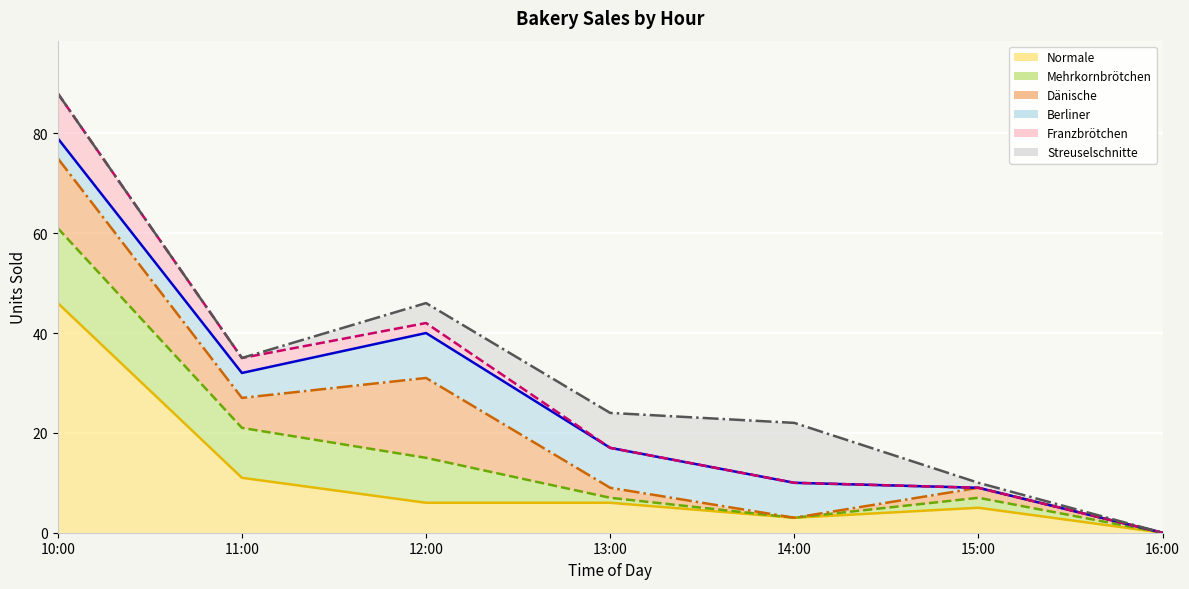

At which label does Normale (line) first exceed 6?

10:00